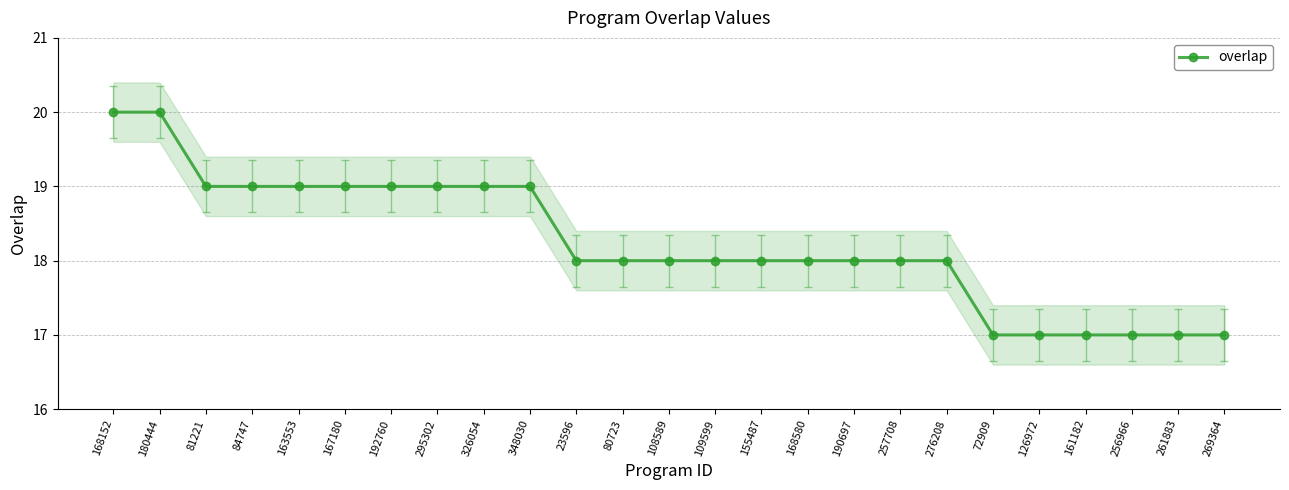

What is the approximate value at 180444?

20